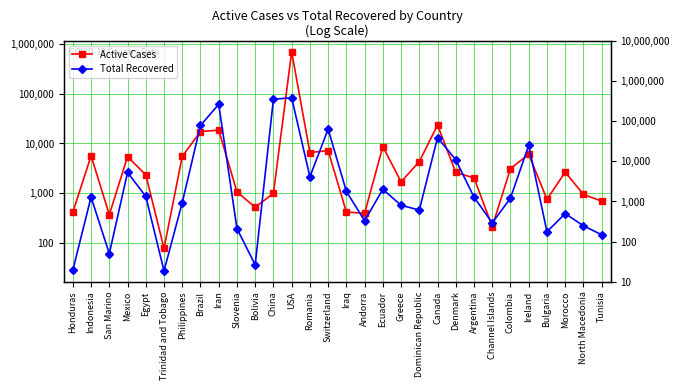

Where is the first local maximum for Active Cases?

Indonesia